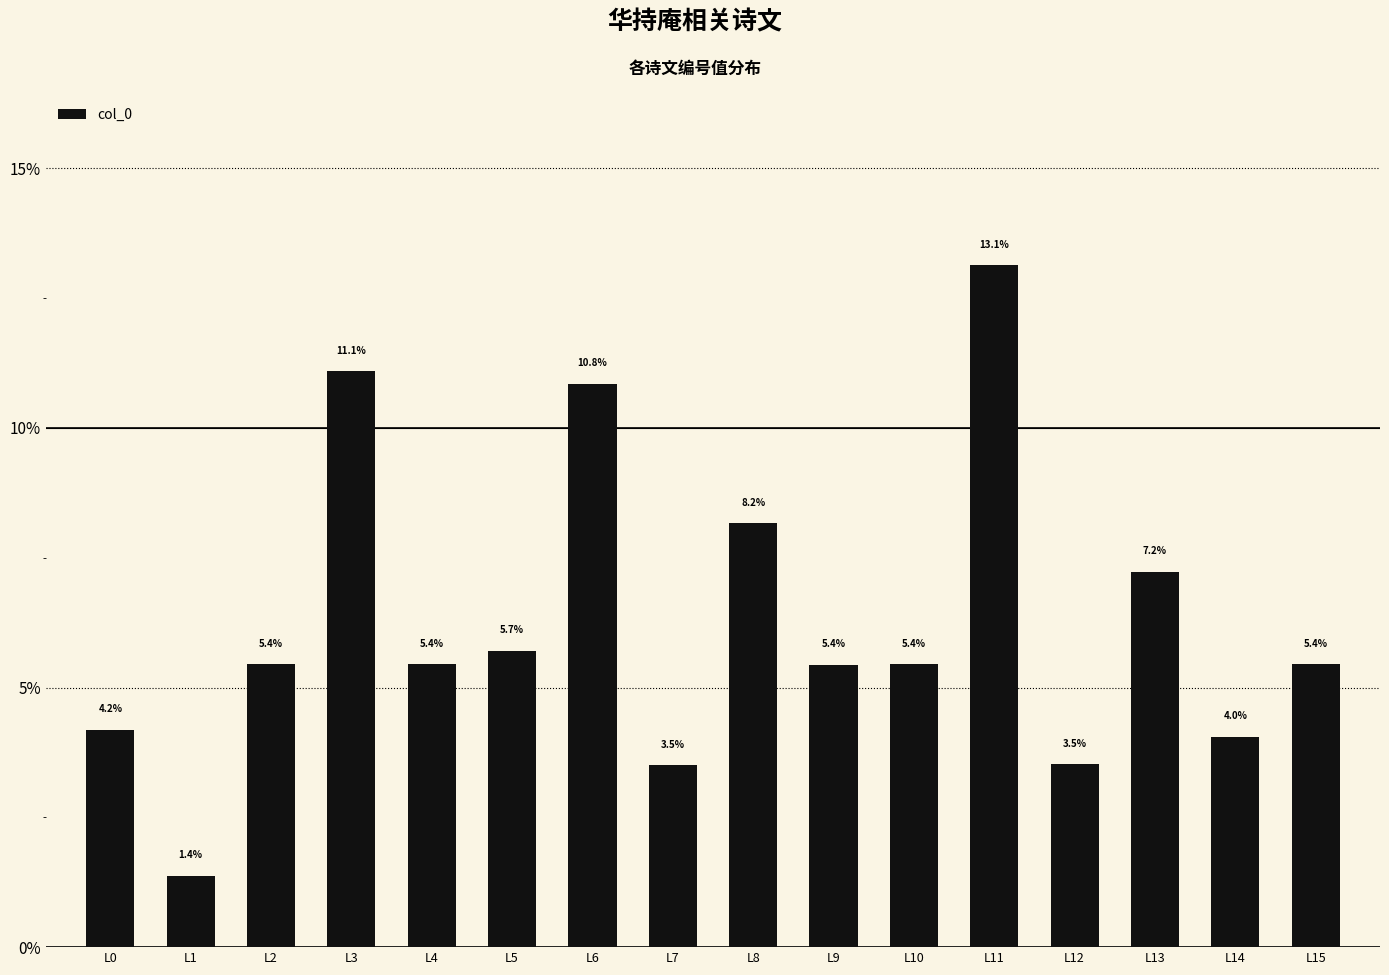

What is the minimum value shown in the chart?

1.4